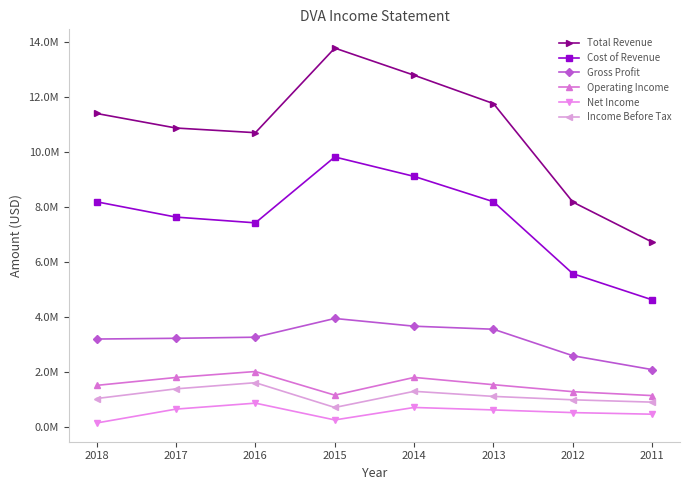

Rank the categories by Total Revenue value from lowest to highest.

2011, 2012, 2016, 2017, 2018, 2013, 2014, 2015